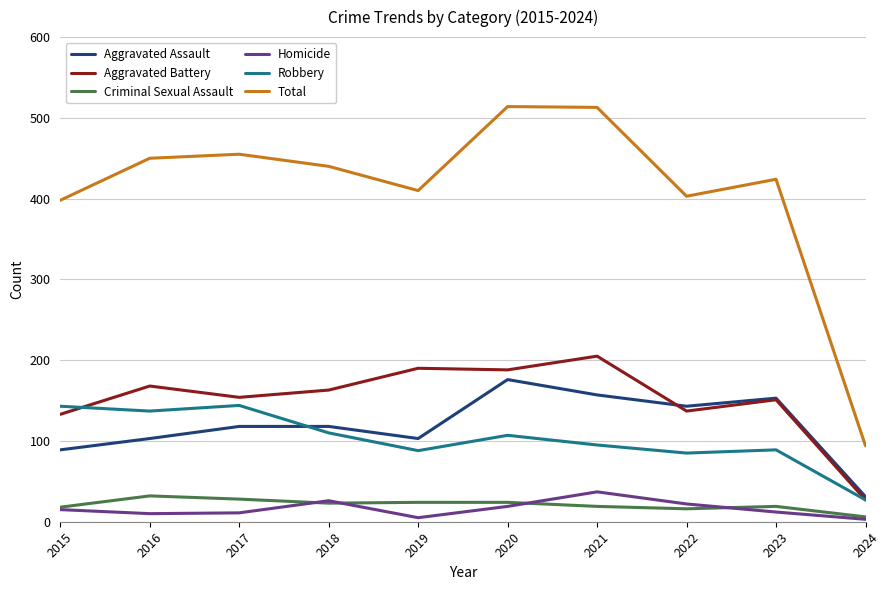

Which category has the highest value in the Aggravated Assault series?

2020